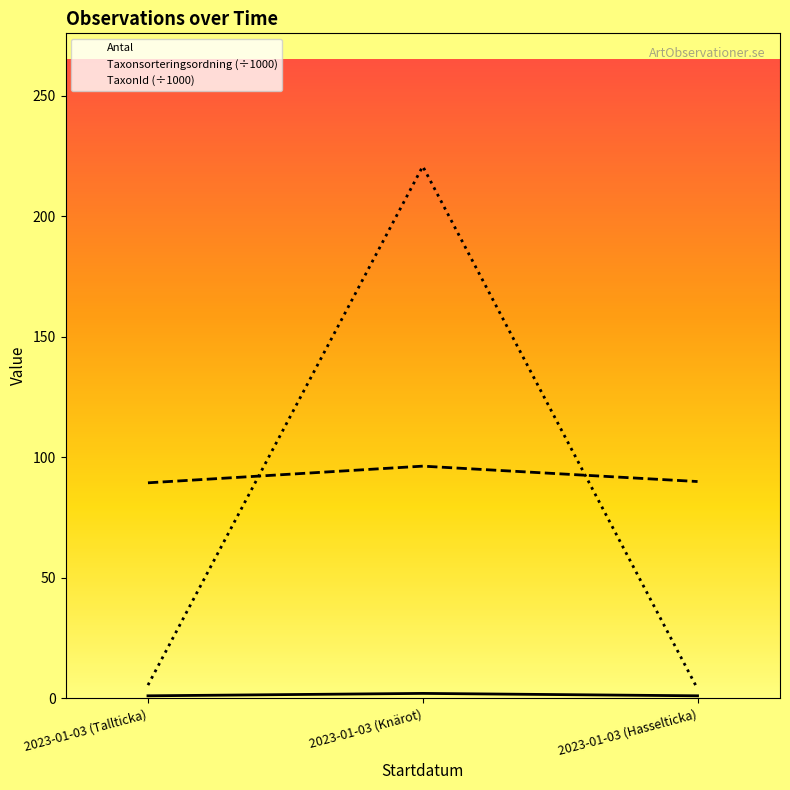

Which series changed the most between 2023-01-03 (Tallticka) and 2023-01-03 (Hasselticka)?

TaxonId